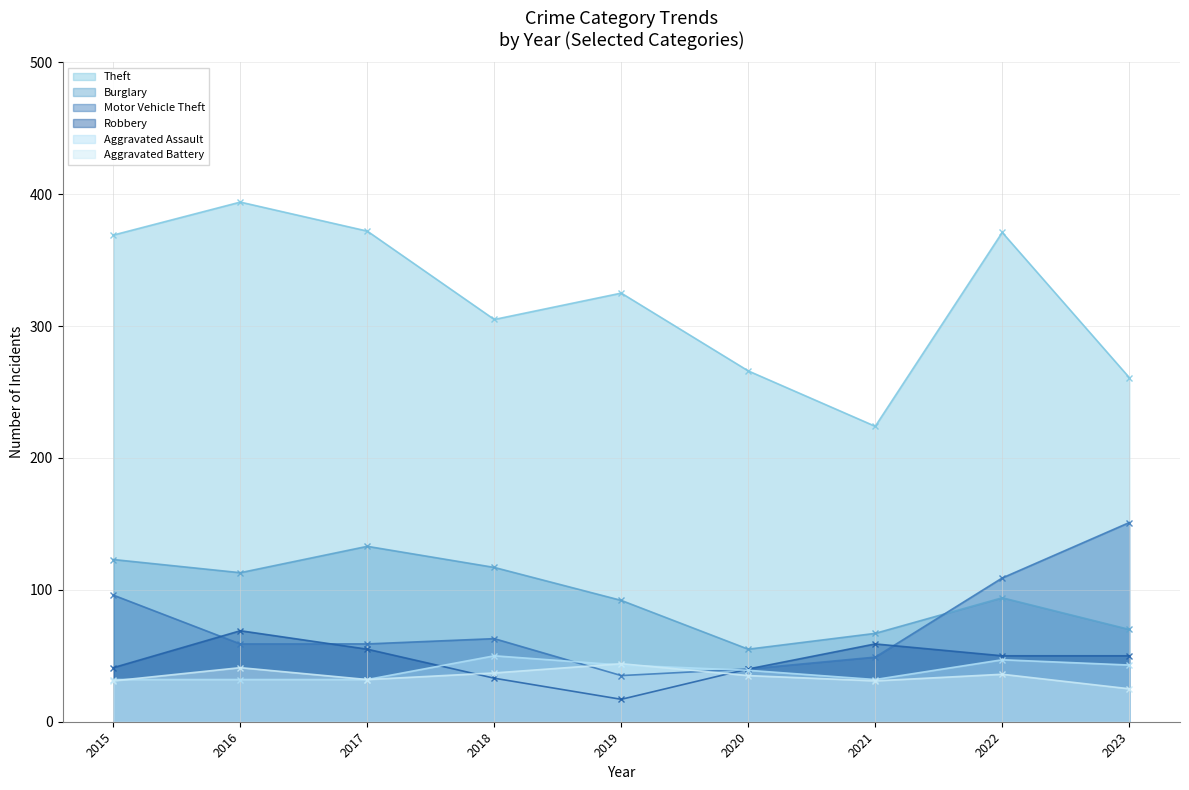

Read the Motor Vehicle Theft value at 2018, to the nearest 50.

50